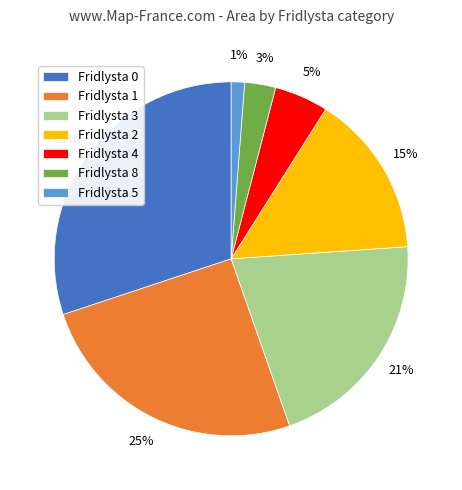

Do Fridlysta 4 and Fridlysta 2 together represent more than half of the pie?

No